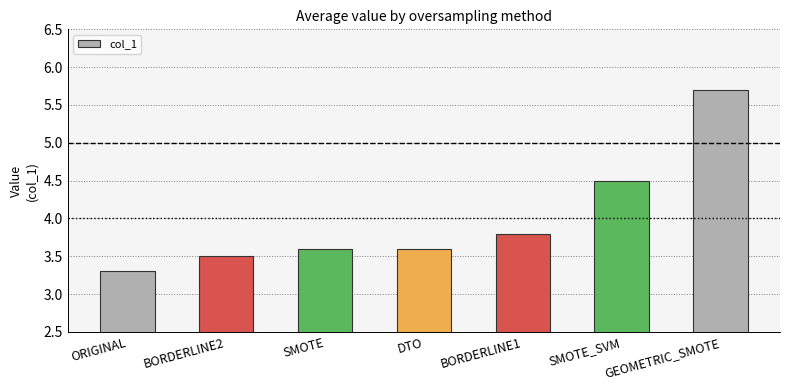

The value at DTO is 3.6. True or false?

True